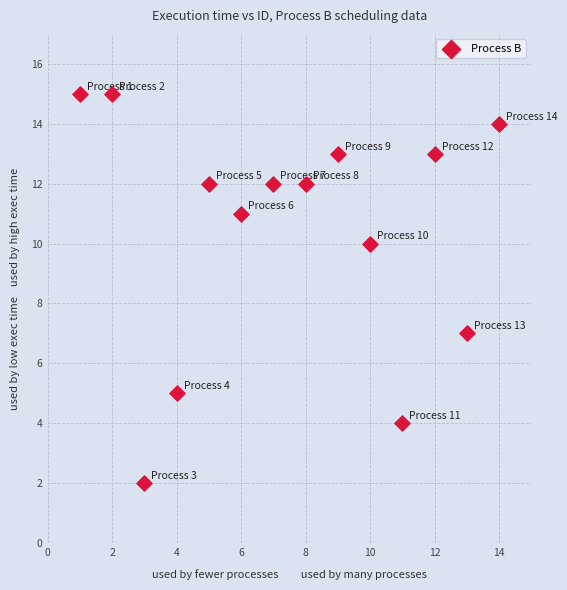

What is the range of Y values (max minus min)?

13